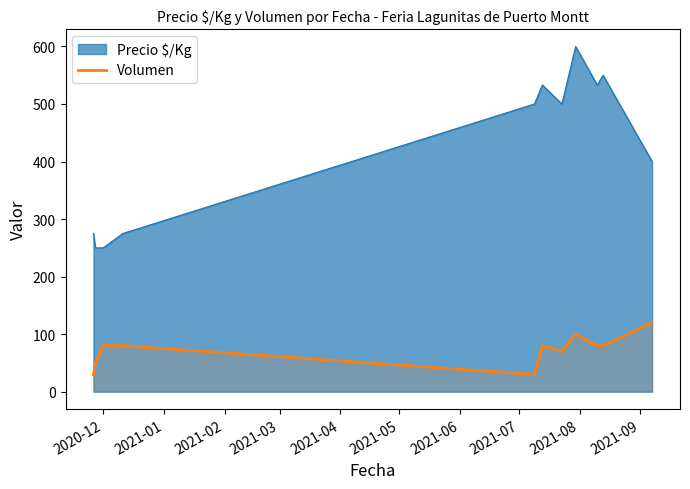

Which series has the widest spread of values?

Precio $/Kg